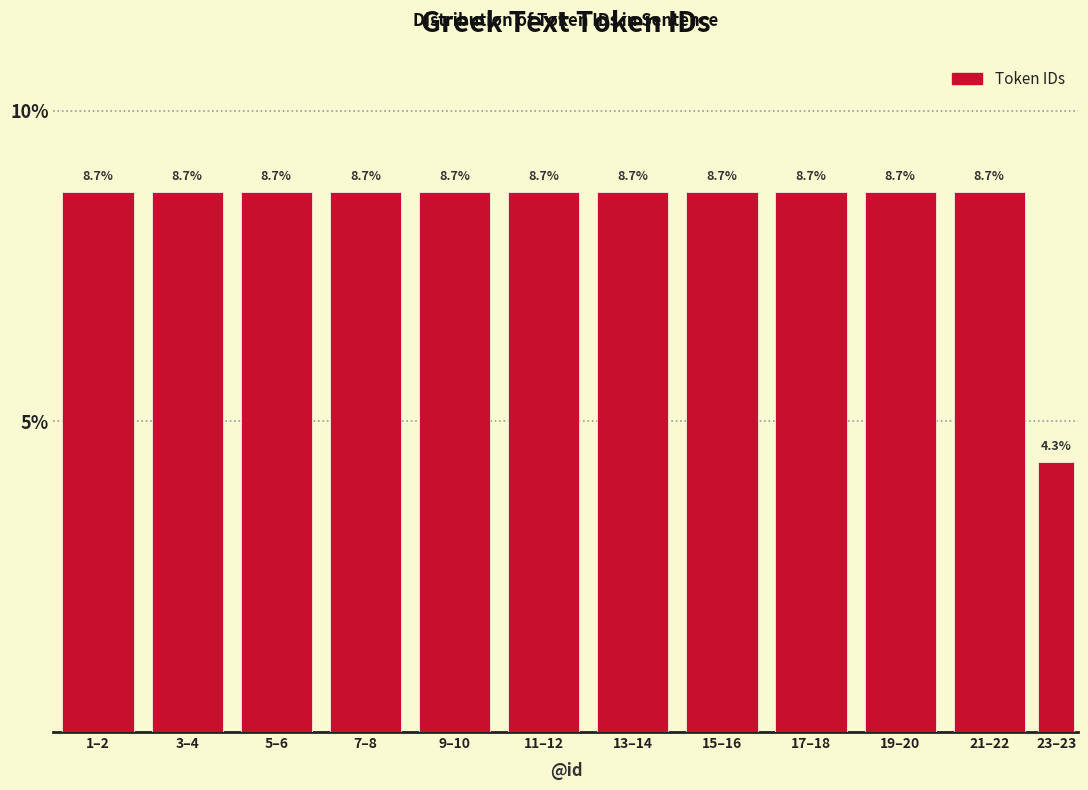

Reading right to left, list all the values displayed in this chart.

4.3	8.7	8.7	8.7	8.7	8.7	8.7	8.7	8.7	8.7	8.7	8.7